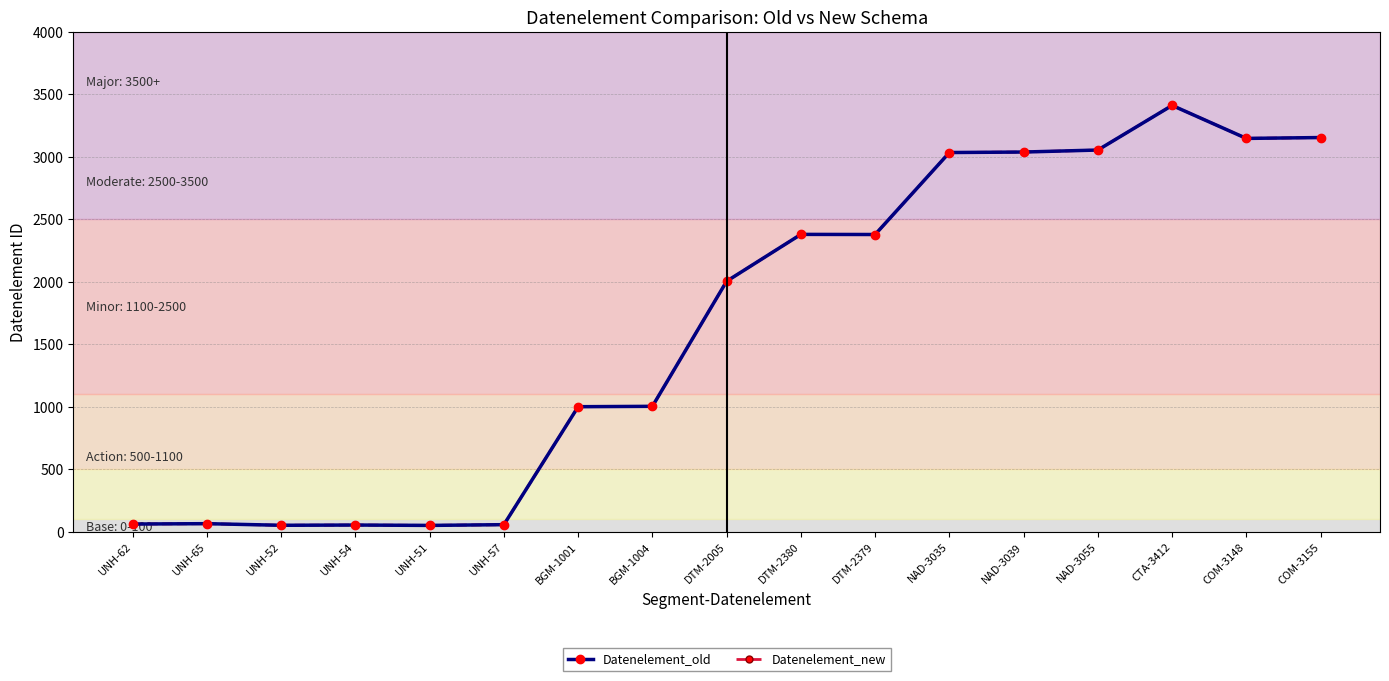

Does the chart have visible grid lines?

Yes